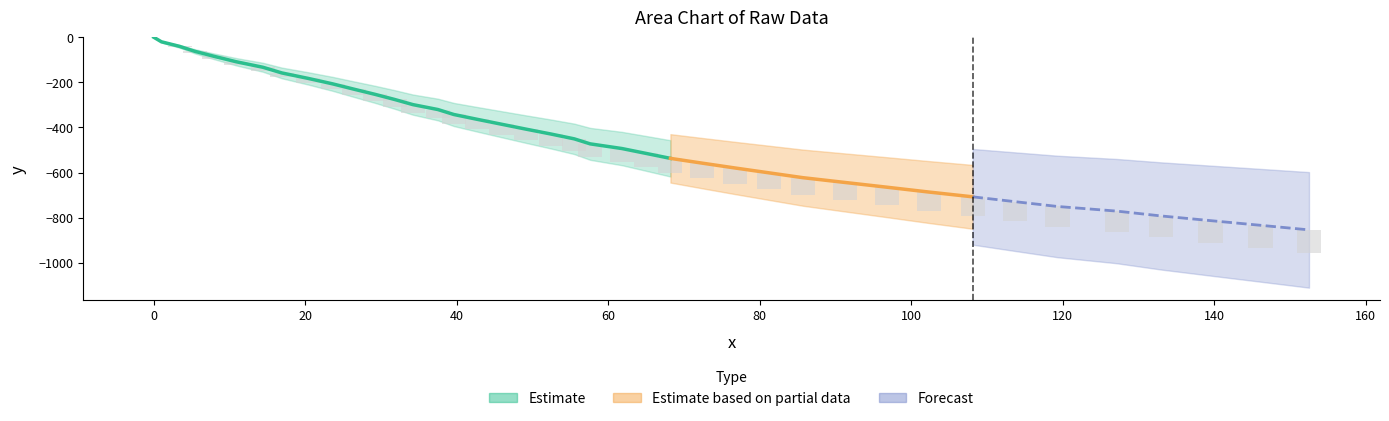

Where does the data first go above -51?

−20